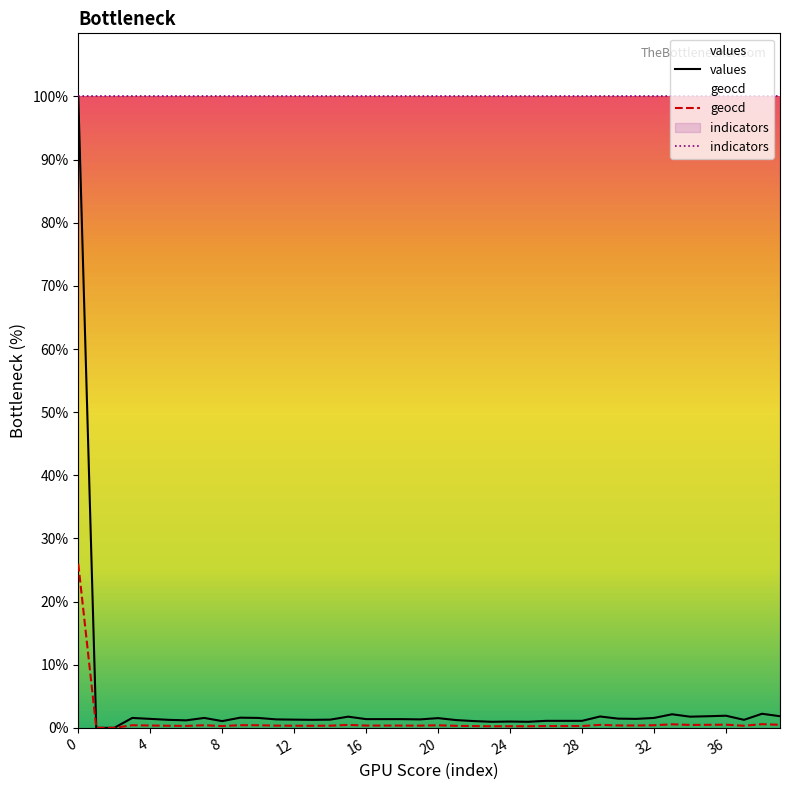

What is the maximum value for values?

100.0